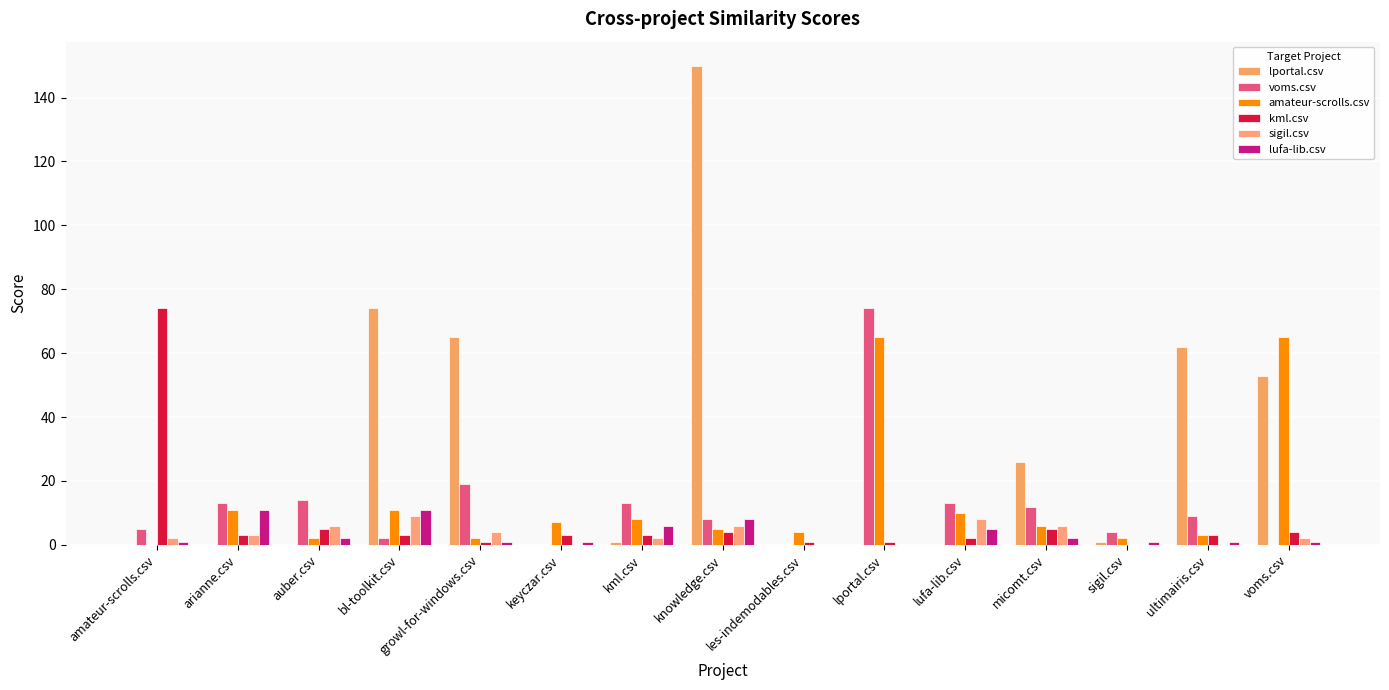

How many data points does each series have?

15